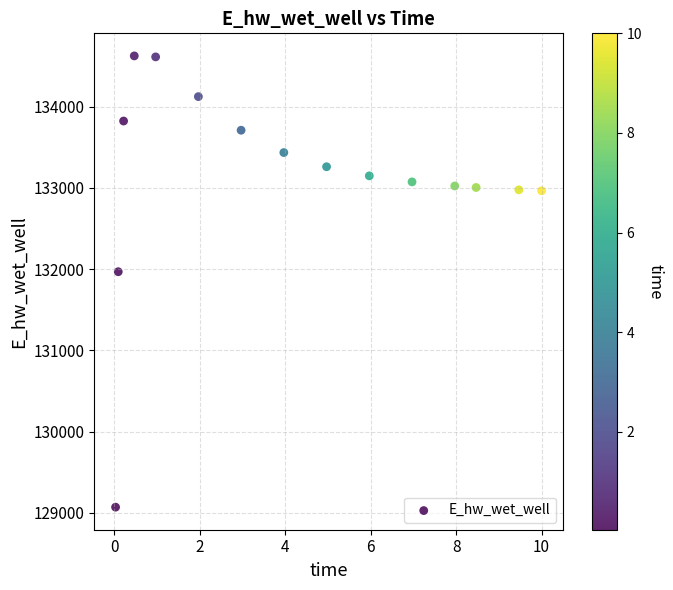

What Y value in the scatter plot is closest to 131846?

131967.1